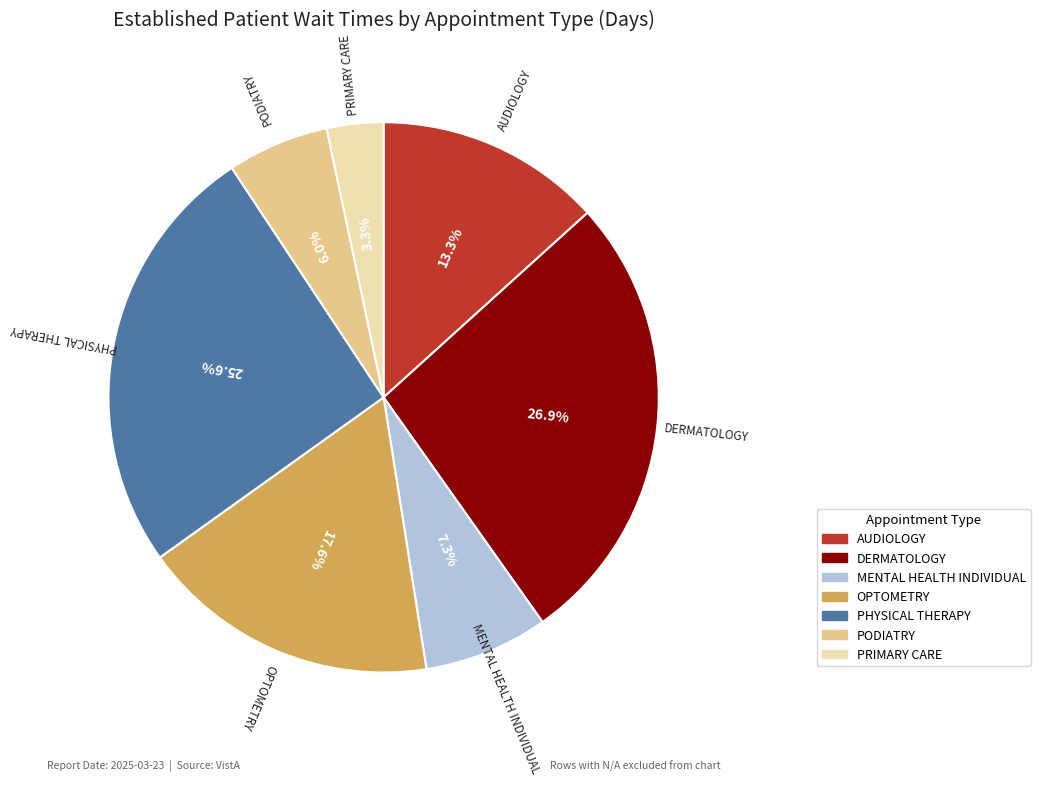

To the nearest percent, what is the average slice percentage?

14%